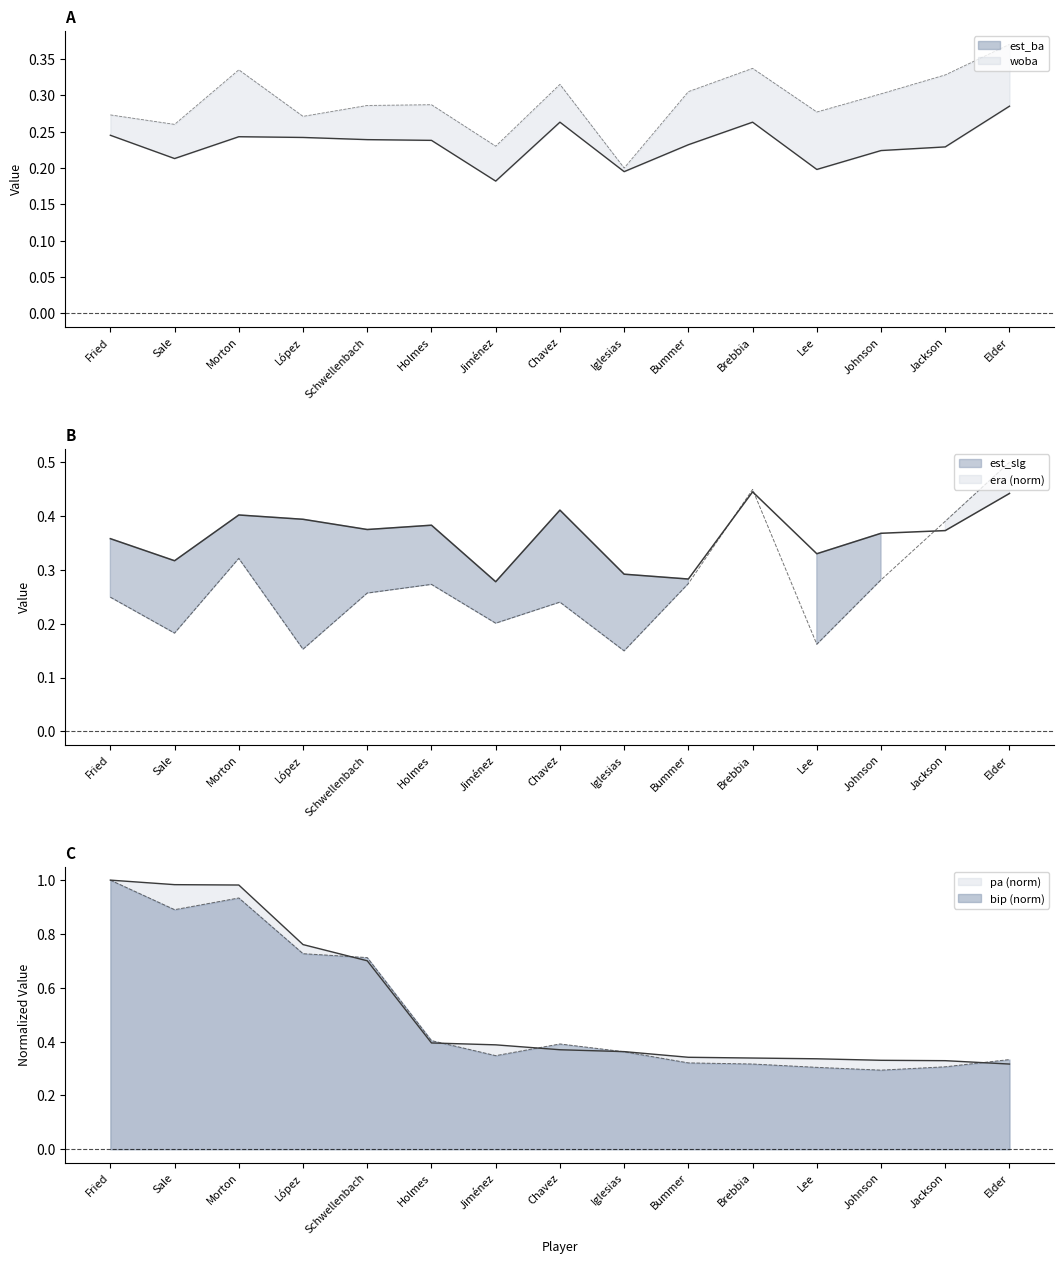

True or false: est_ba and pa cross at least once.

False